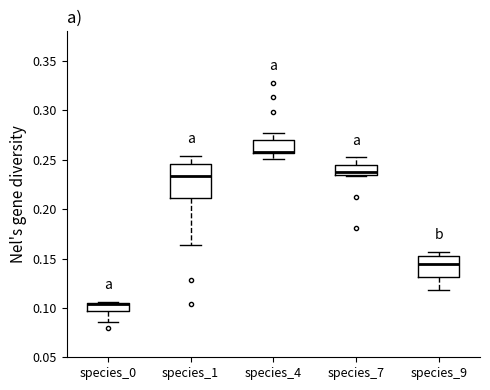

Reading left to right, transcribe this box plot: for each box, give where its median line is, the range the box spans, and where its two whiskers end, as read against the y-axis. The values are not printed on the chart, so give them approximately, as read against the axis.

species_0: median 0.105 (drawn on the box's upper edge), box 0.095 to 0.105, whiskers 0.085 to 0.105 (just above the box's upper edge)
species_1: median 0.235, box 0.210 to 0.245, whiskers 0.165 to 0.255
species_4: median 0.260, box 0.255 to 0.270, whiskers 0.250 to 0.275
species_7: median 0.240, box 0.235 to 0.245, whiskers 0.235 (just below the box's lower edge) to 0.250
species_9: median 0.145, box 0.130 to 0.155, whiskers 0.120 to 0.155 (just above the box's upper edge)